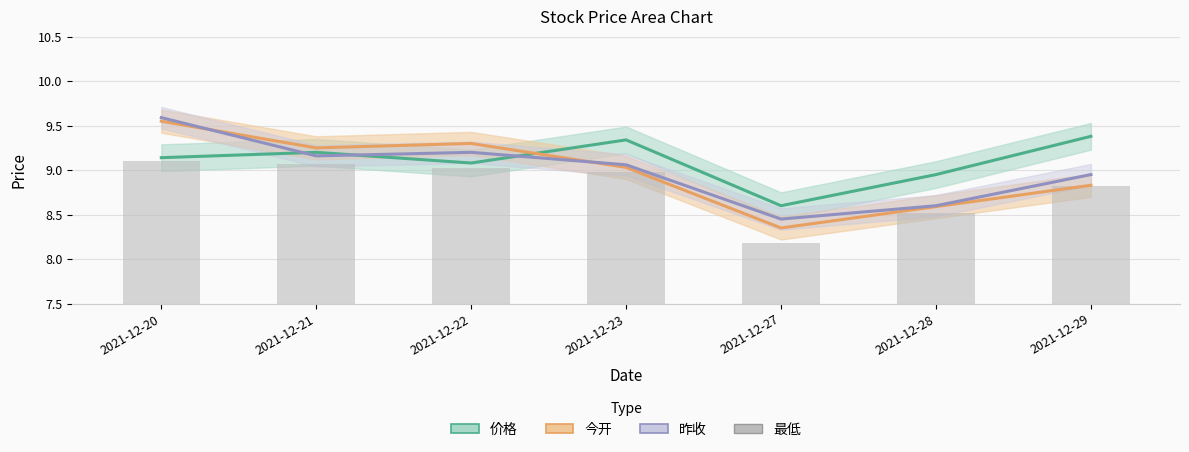

What is the value of the 5th bar from the left?

8.2